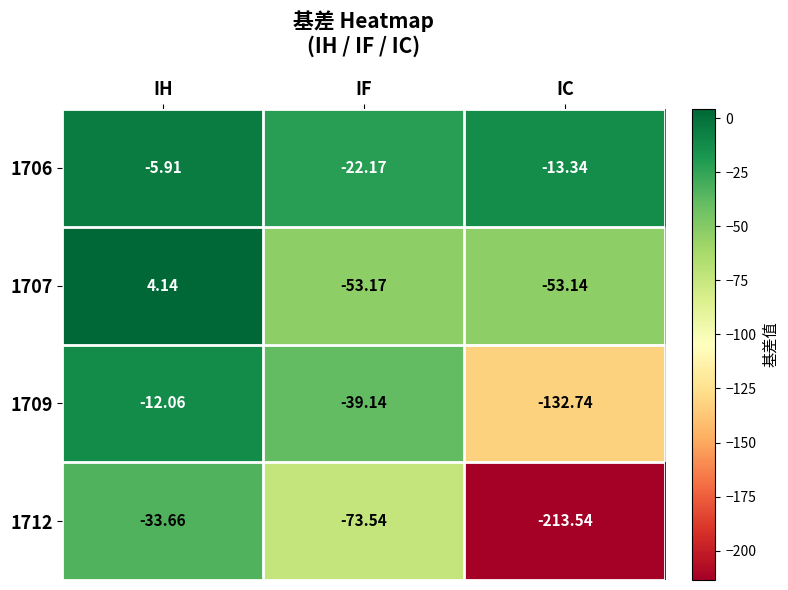

At which label does 1712 reach its peak?

IH